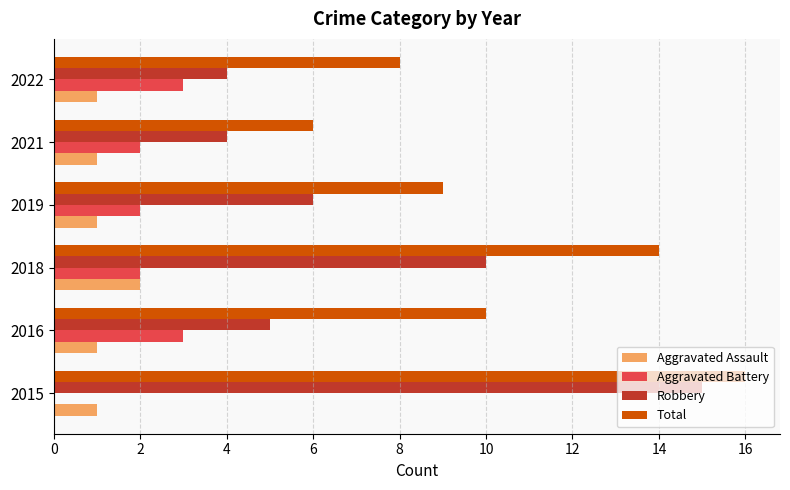

What is the sum of all Total values?

63